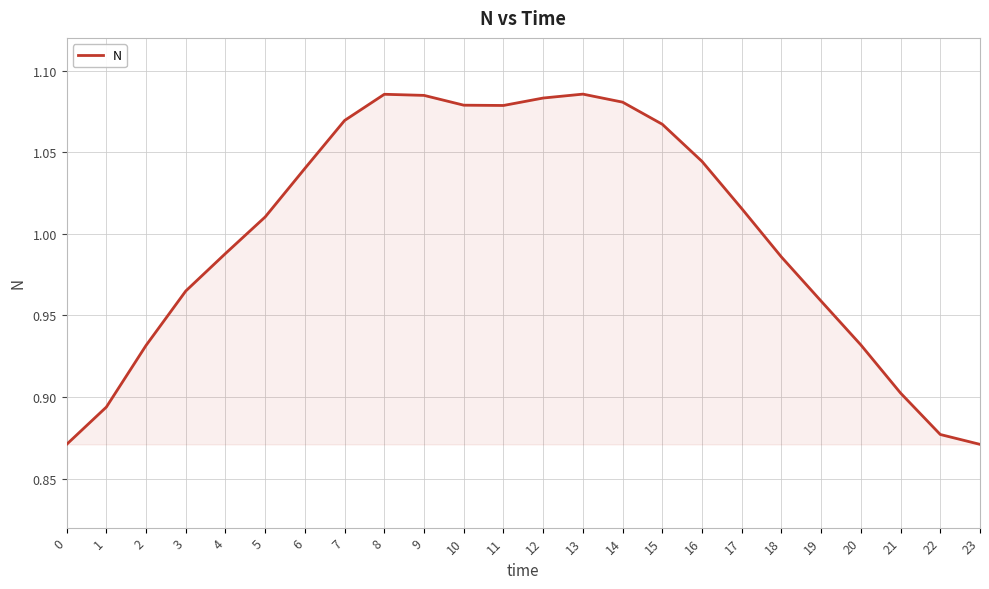

Which has a higher value, 18 or 19?

18